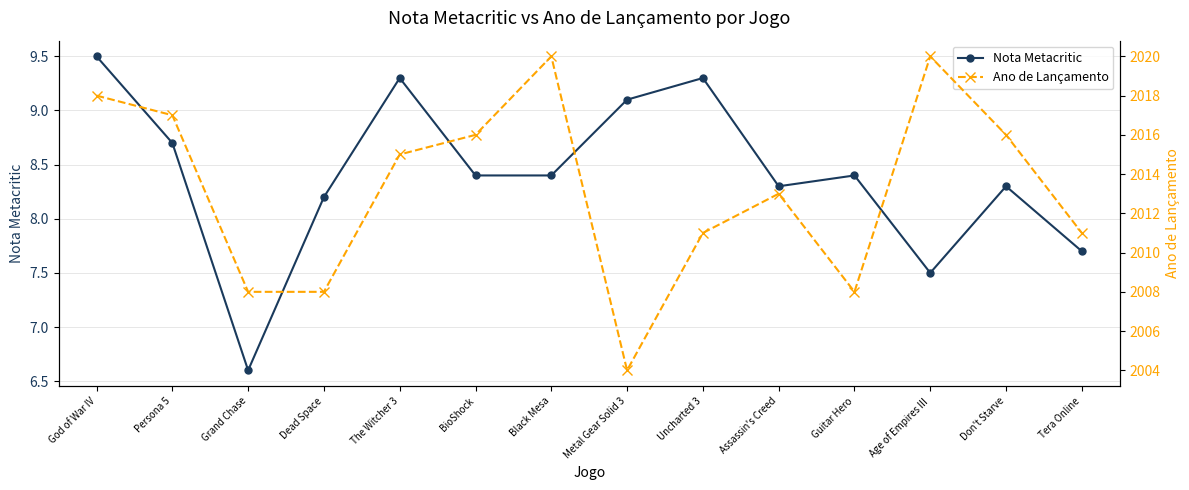

Which series changed the most between Age of Empires III and Tera Online?

Ano de Lançamento